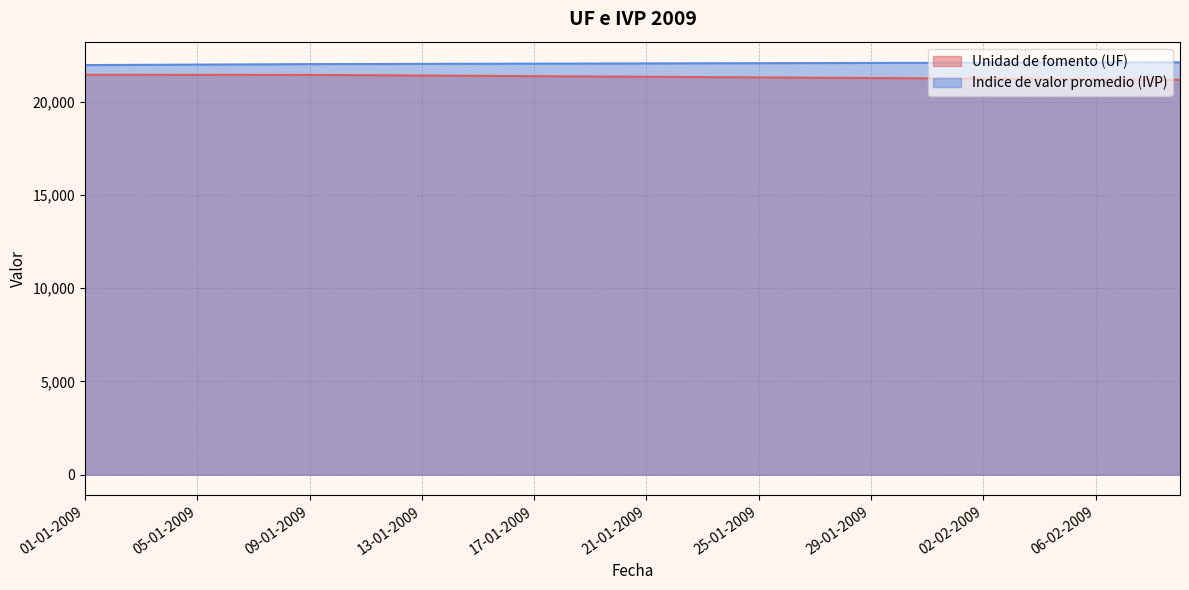

The Indice de valor promedio (IVP) series shows 22098.2 at 01-02-2009. True or false?

True